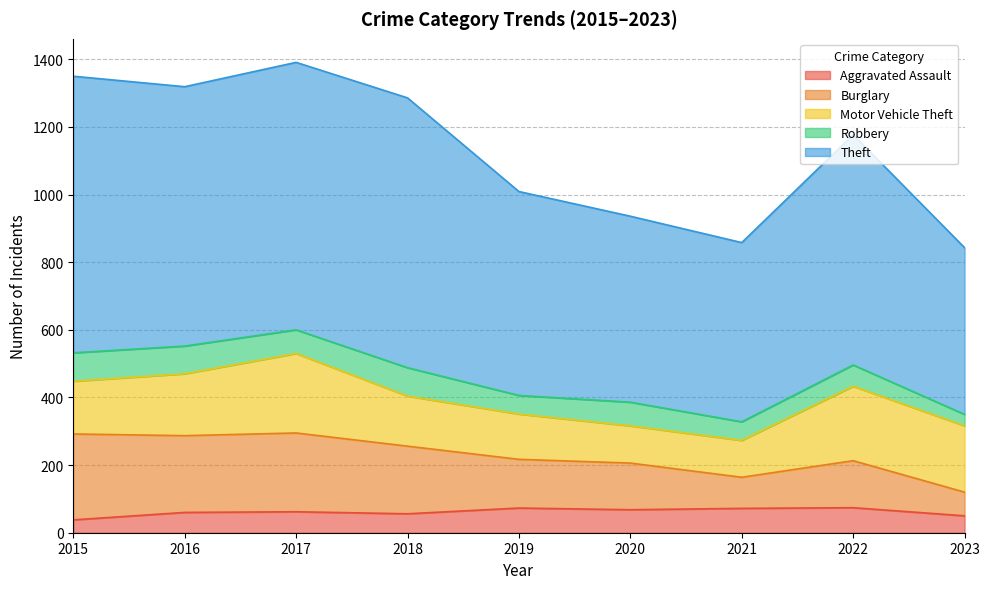

What is the sum of all Aggravated Assault values?

553